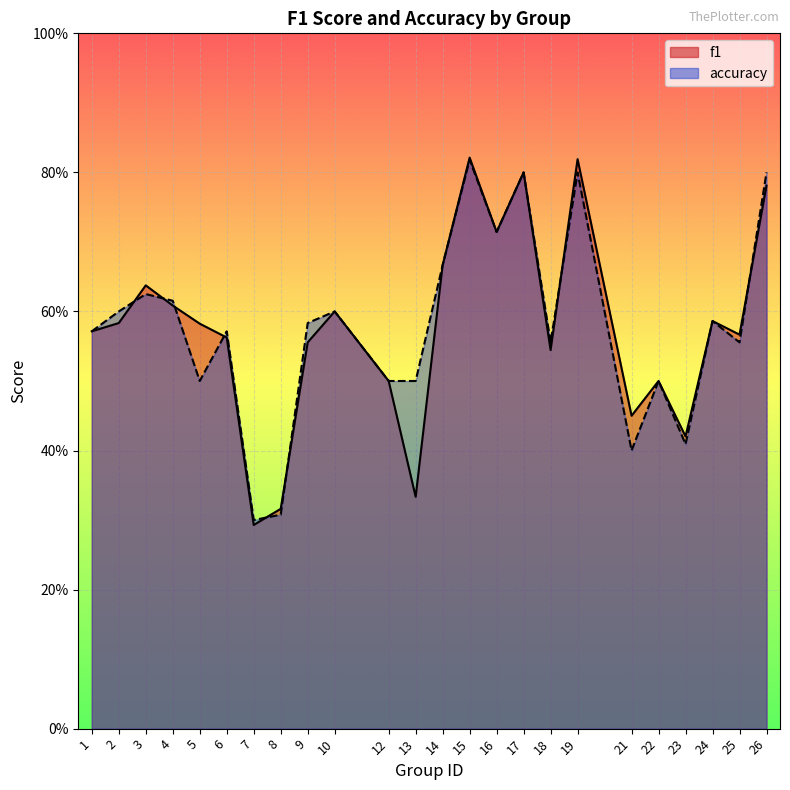

True or false: accuracy and f1 cross at least once.

True